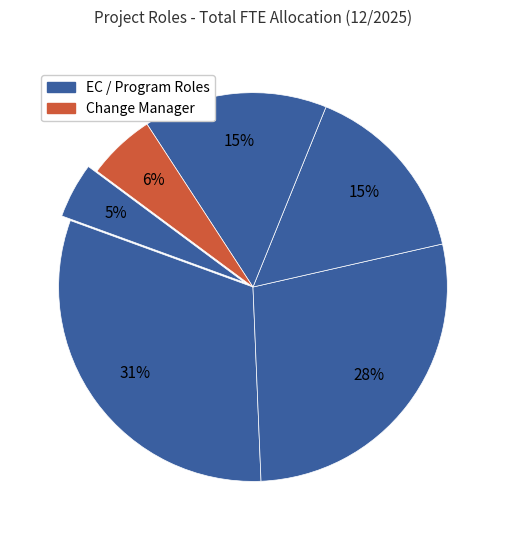

Is there any slice that represents more than half of the pie?

No